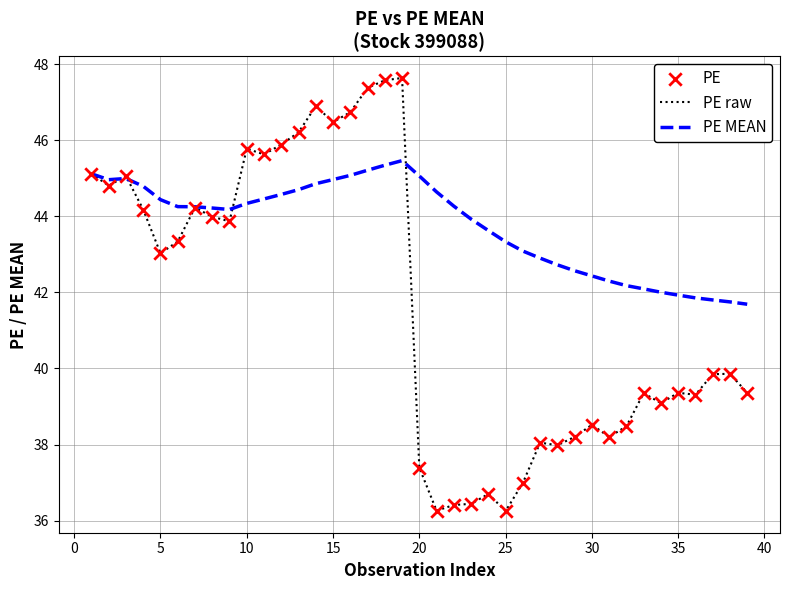

Which series has the largest range (max minus min)?

PE raw